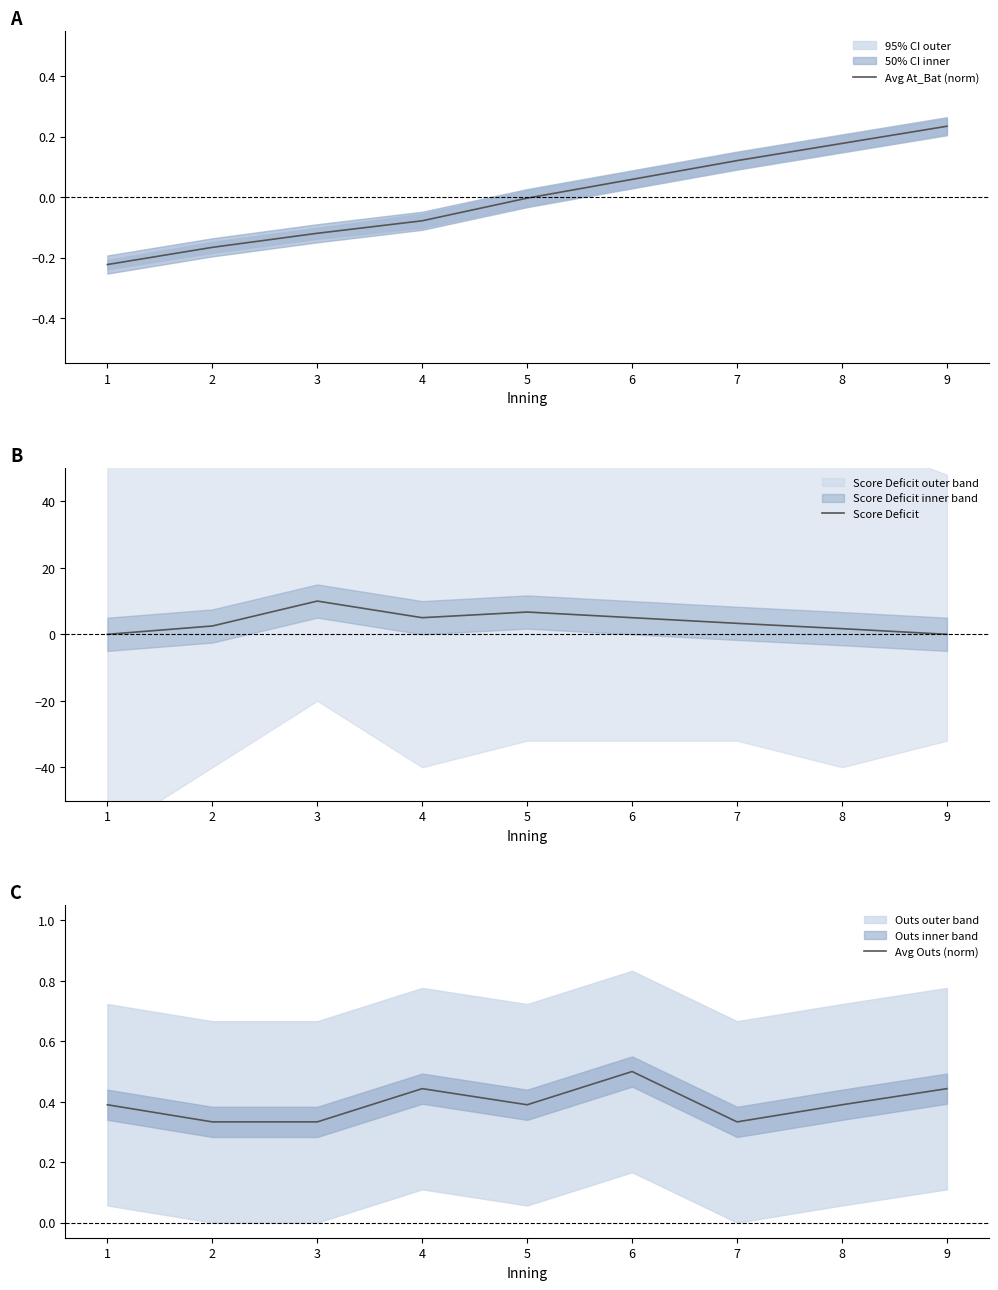

True or false: Score Deficit has a value of 1.7 at 8.

True